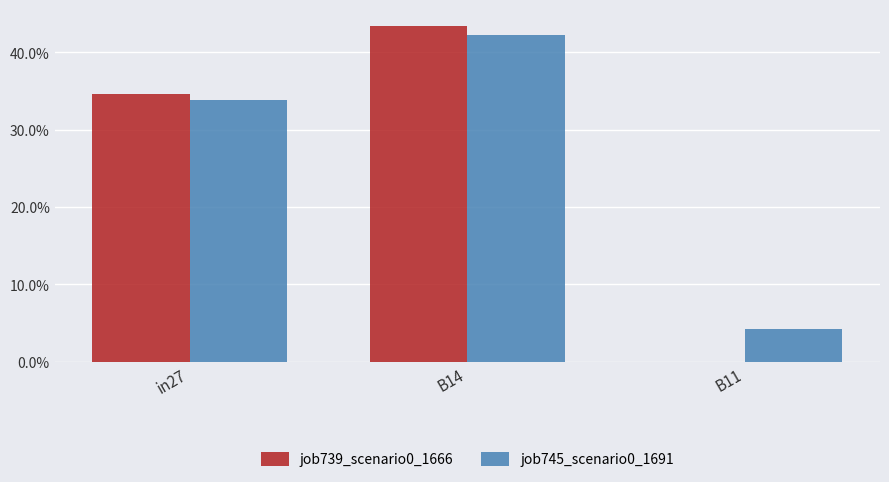

Reading left to right, extract all data points from this chart.

job739_scenario0_1666: in27=0.3	B14=0.4	B11=0.0
job745_scenario0_1691: in27=0.3	B14=0.4	B11=0.0